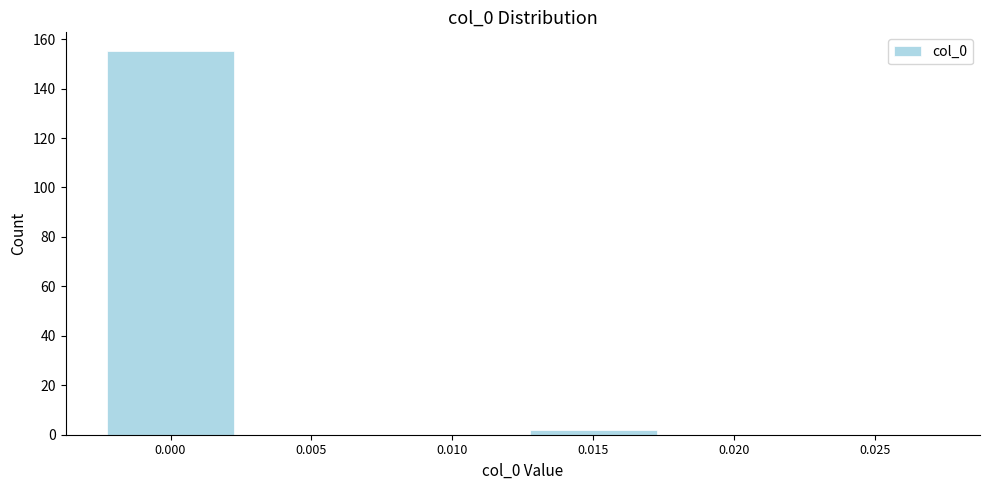

Reading right to left, list all the values displayed in this chart.

0.025=0	0.020=0	0.015=2	0.010=0	0.005=0	0.000=155